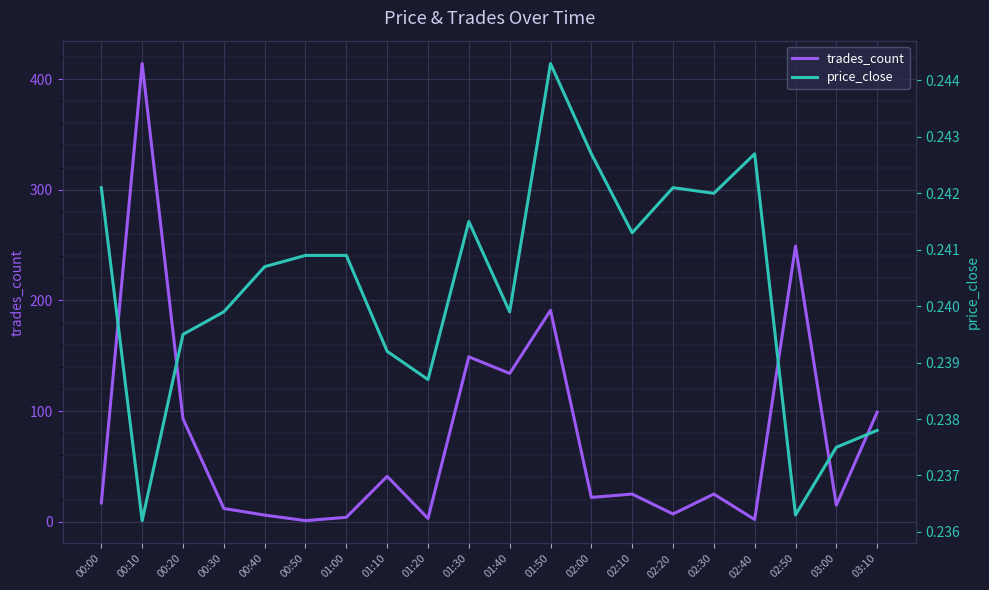

What is the difference between the highest and lowest values at 00:40?

5.8